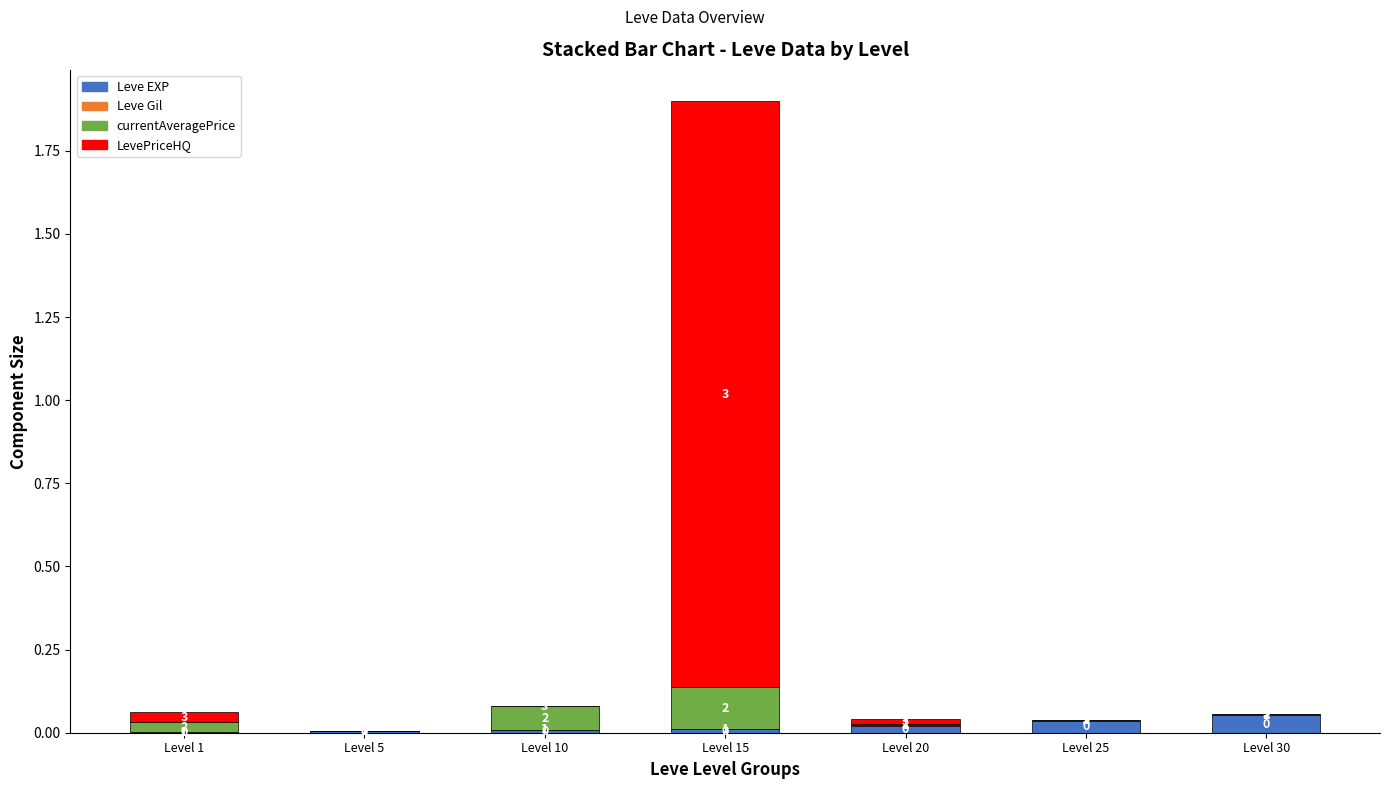

Are the bars grouped side by side (vs. stacked)?

No